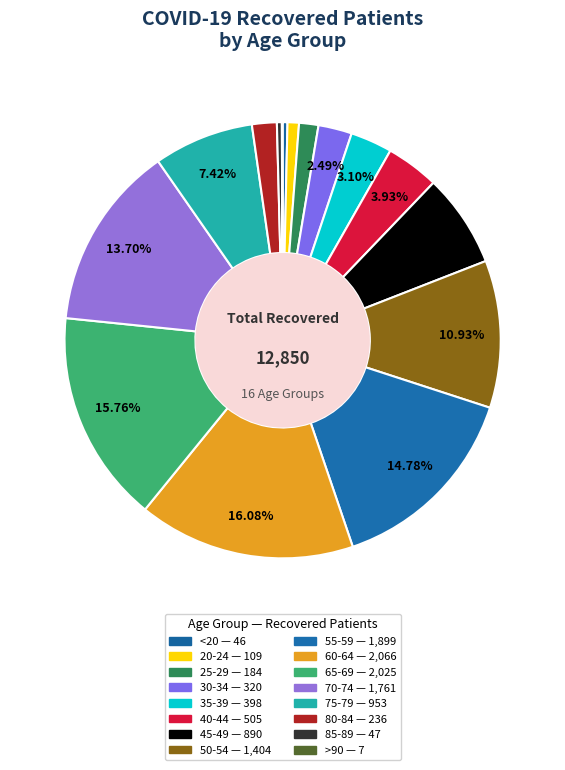

Is 55-59 the majority of the pie?

No